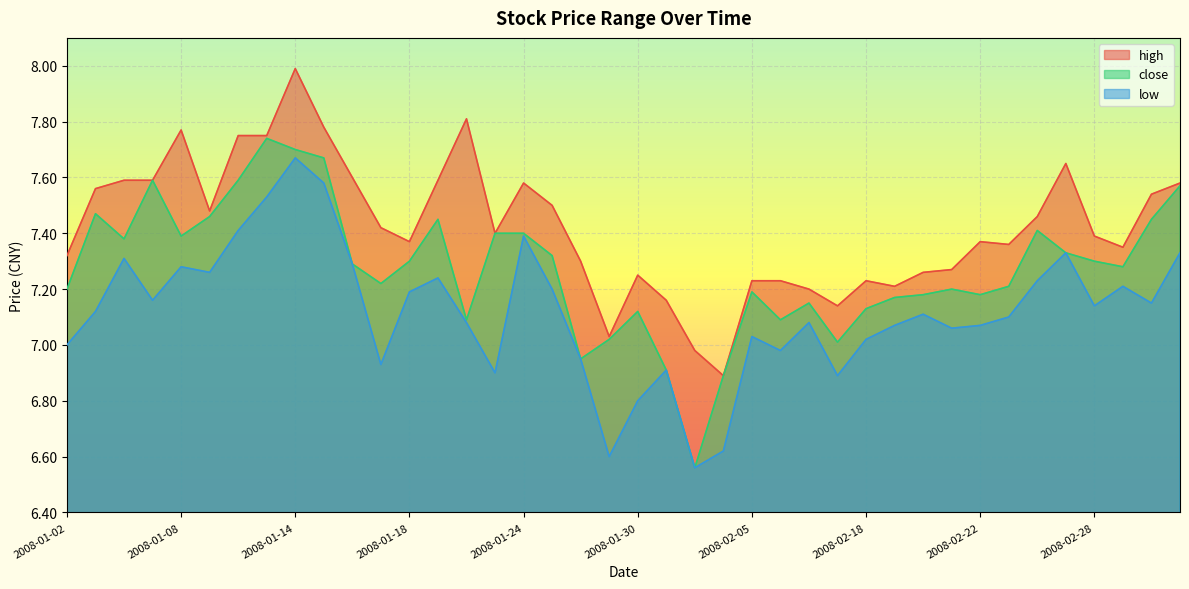

Reading left to right, what are all the values shown in this chart?

high: 7.3	7.6	7.6	7.6	7.8	7.5	7.8	7.8	8.0	7.8	7.6	7.4	7.4	7.6	7.8	7.4	7.6	7.5	7.3	7.0	7.2	7.2	7.0	6.9	7.2	7.2	7.2	7.1	7.2	7.2	7.3	7.3	7.4	7.4	7.5	7.7	7.4	7.3	7.5	7.6
close: 7.2	7.5	7.4	7.6	7.4	7.5	7.6	7.7	7.7	7.7	7.3	7.2	7.3	7.5	7.1	7.4	7.4	7.3	7.0	7.0	7.1	6.9	6.6	6.9	7.2	7.1	7.2	7.0	7.1	7.2	7.2	7.2	7.2	7.2	7.4	7.3	7.3	7.3	7.5	7.6
low: 7.0	7.1	7.3	7.2	7.3	7.3	7.4	7.5	7.7	7.6	7.3	6.9	7.2	7.2	7.1	6.9	7.4	7.2	7.0	6.6	6.8	6.9	6.6	6.6	7.0	7.0	7.1	6.9	7.0	7.1	7.1	7.1	7.1	7.1	7.2	7.3	7.1	7.2	7.2	7.3